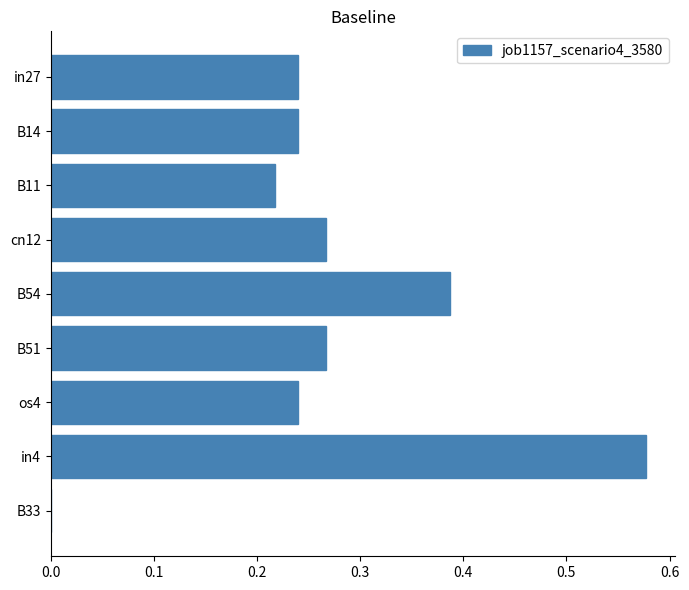

How many categories are shown in the chart?

9